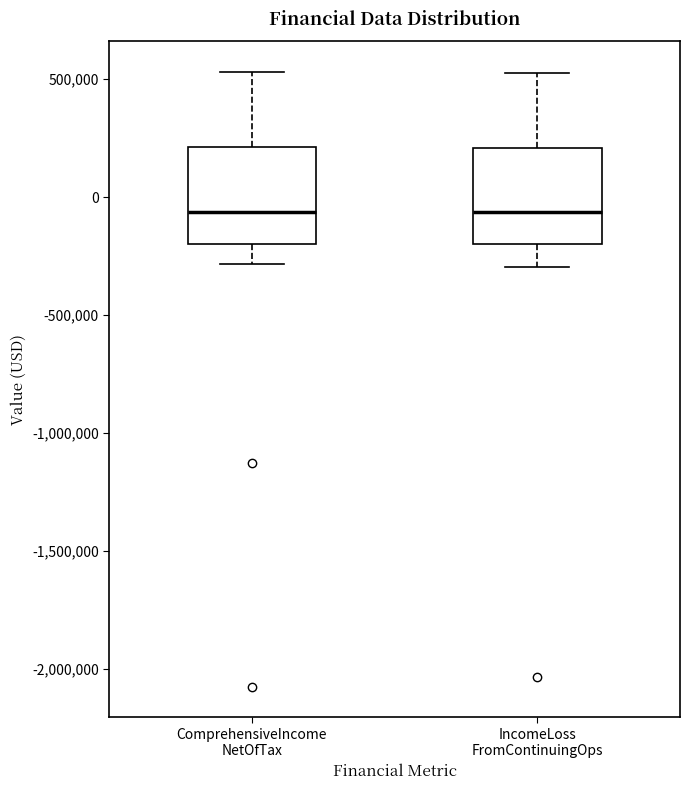

Reading left to right, read every box against the y-axis: the position of its median line, the range the box covers, and the ends of its whiskers. The values are not printed on the chart, so give them approximately, as read against the axis.

ComprehensiveIncome NetOfTax: median -50000, box -200000 to 200000, whiskers -300000 to 550000
IncomeLoss FromContinuingOps: median -50000, box -200000 to 200000, whiskers -300000 to 550000